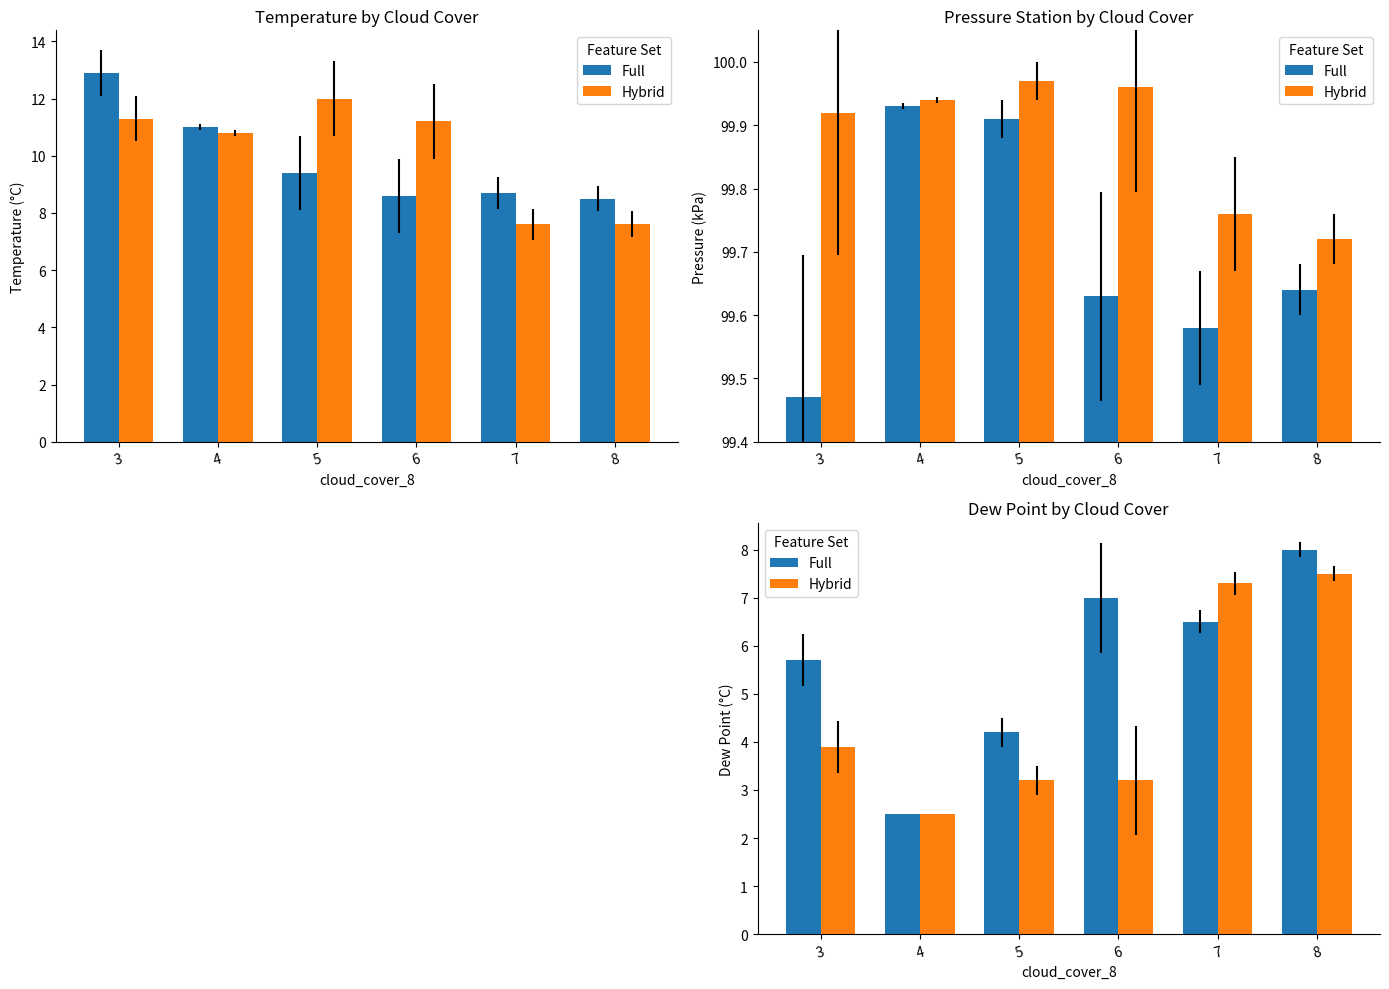

What is the value of the Full bar at the 6th from the left?

8.0